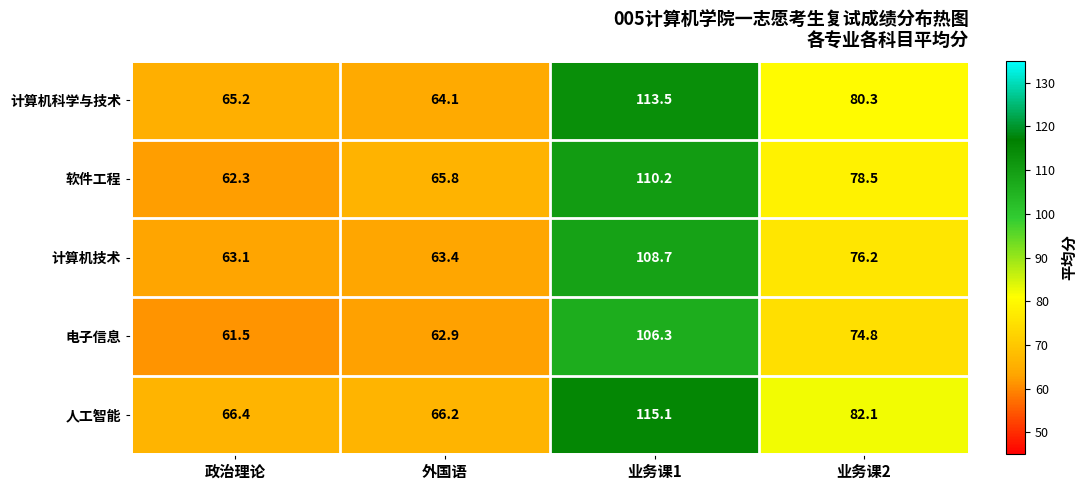

What is the average value of the 软件工程 series?

79.2